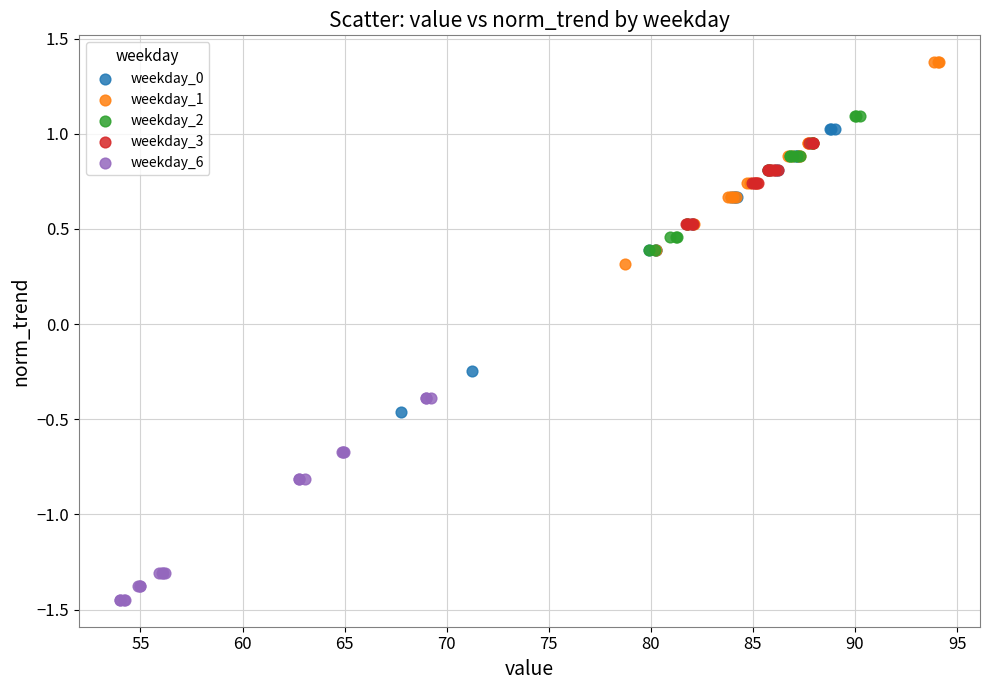

Which series reaches the minimum Y coordinate?

weekday_6